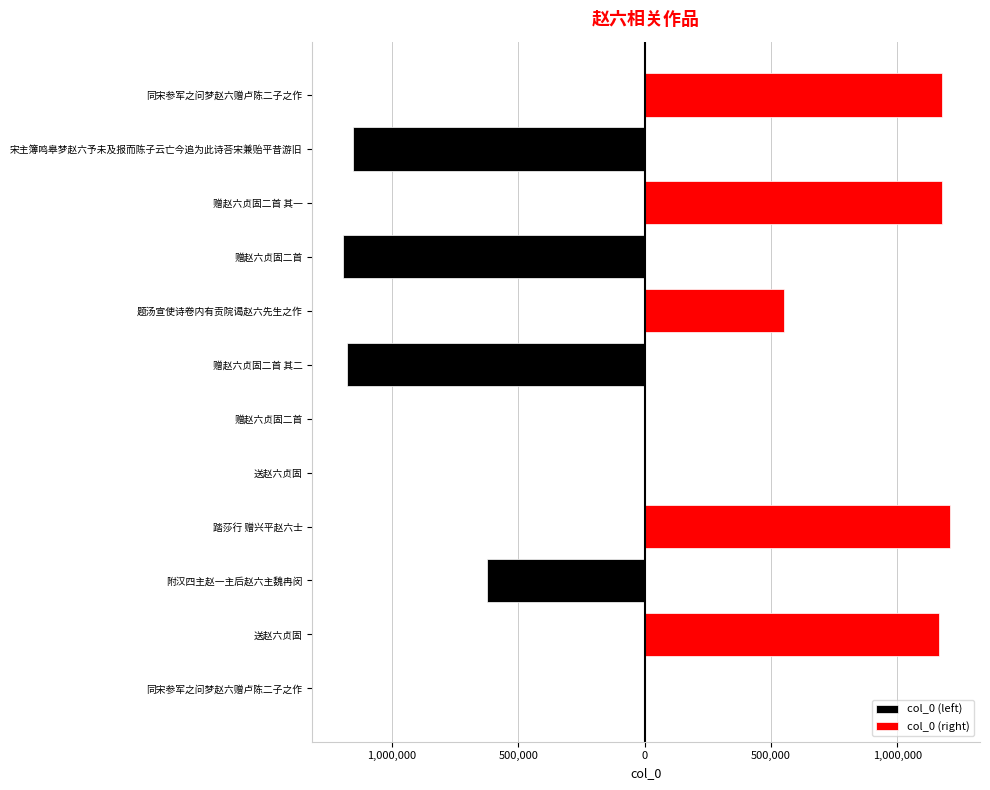

The value of col_0 (left) at 500,000 is -229. True or false?

False